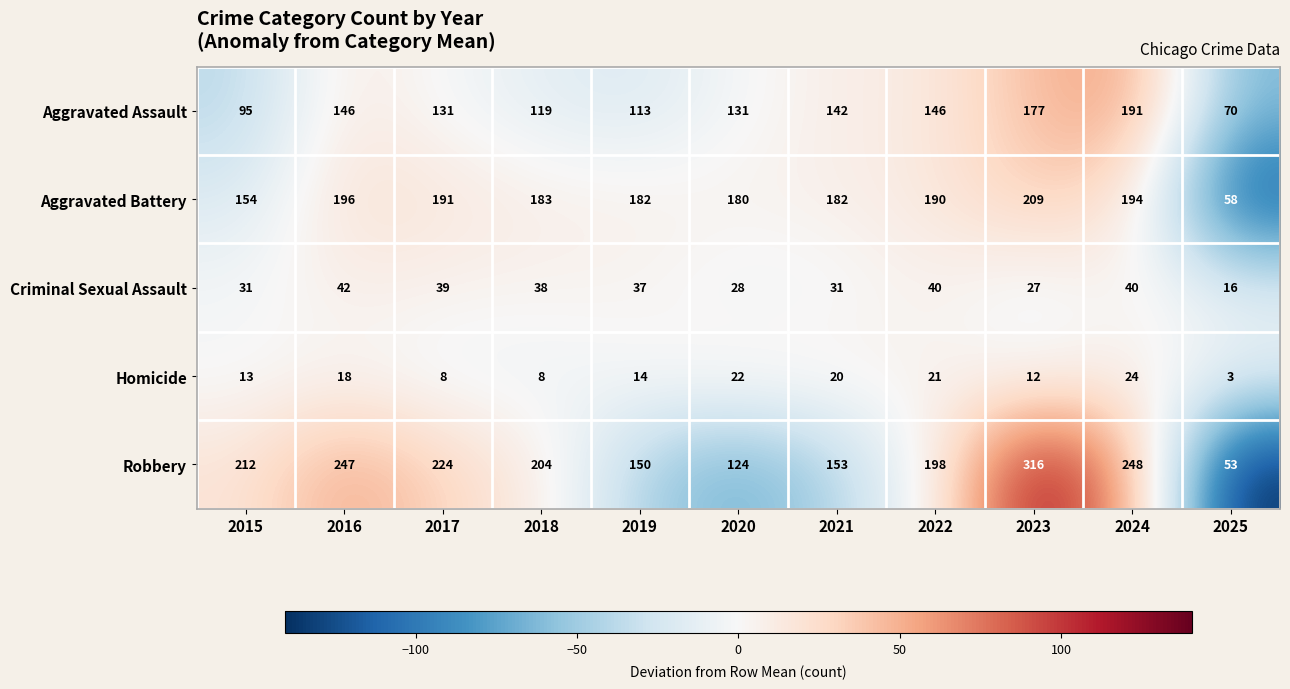

At which category does the chart reach its minimum across all series?

2025